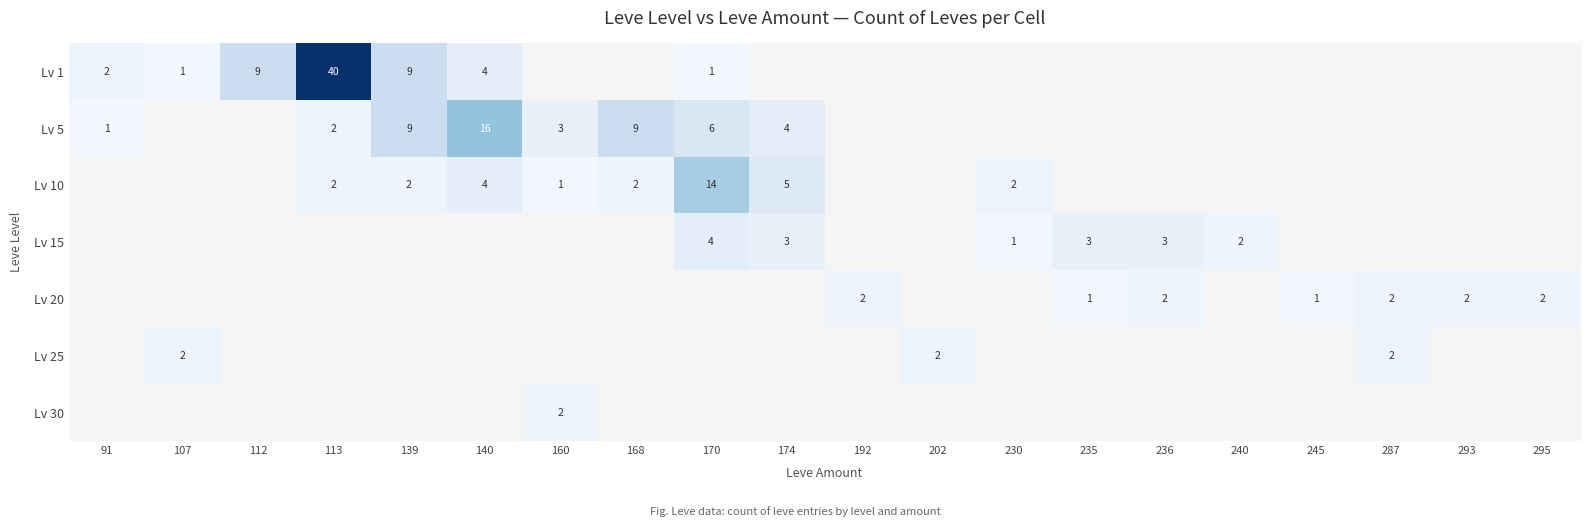

The Lv 20 series shows -1 at 240. True or false?

False